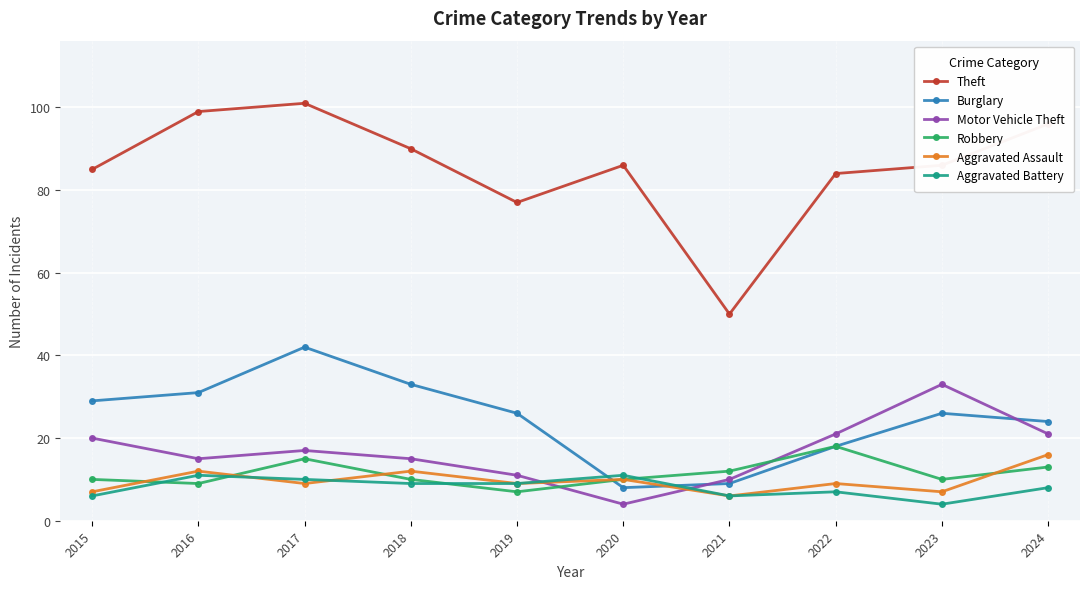

Which series has the largest total across all categories?

Theft